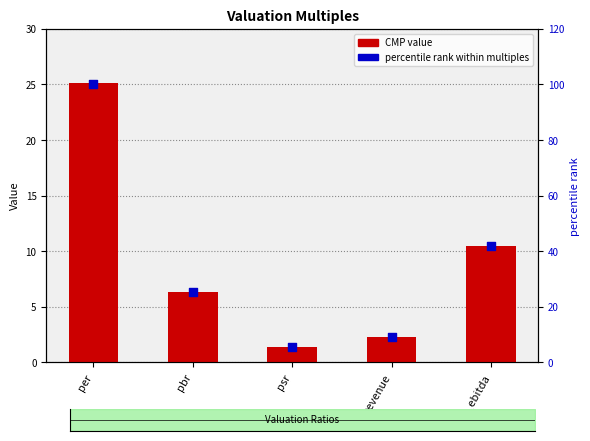

Which series contains the highest Y value?

percentile rank within multiples